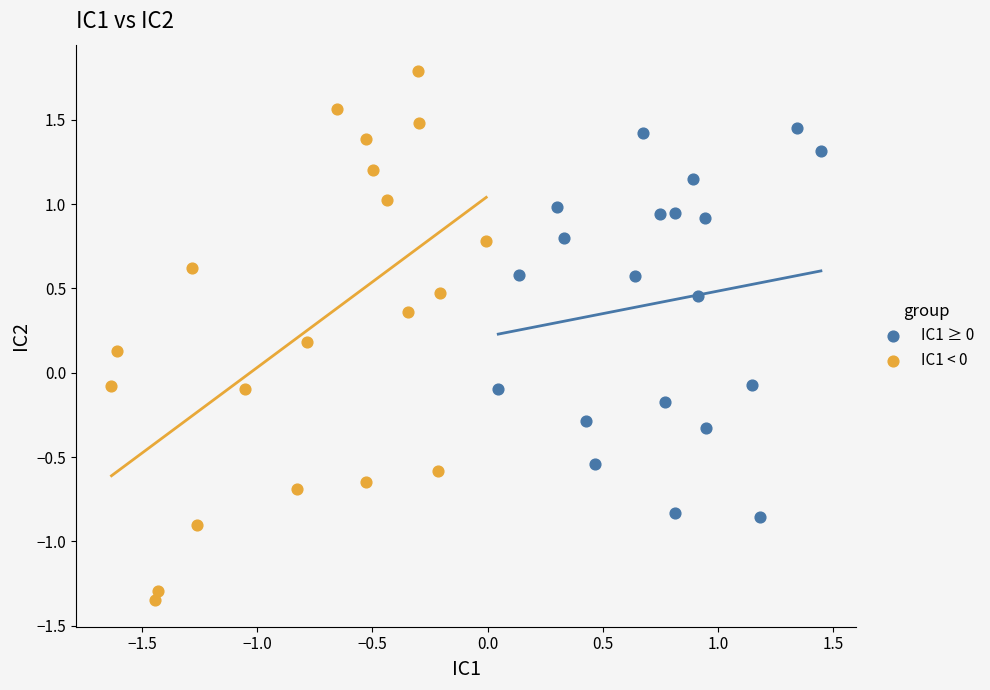

Which series has the largest Y range (max minus min)?

IC1 < 0